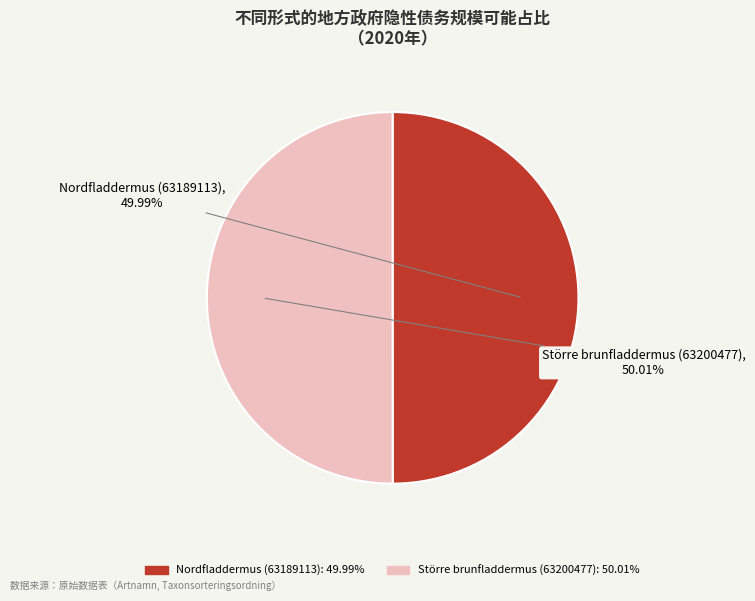

To the nearest percent, what percentage of the pie is Nordfladdermus (63189113)?

50%